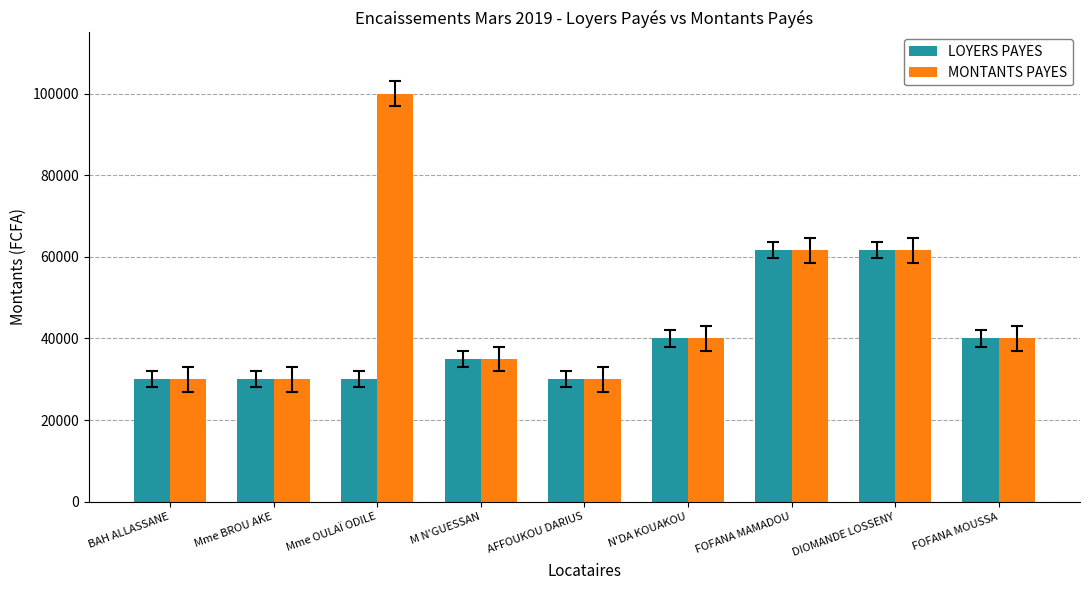

What are all the series names shown in the legend?

LOYERS PAYES, MONTANTS PAYES